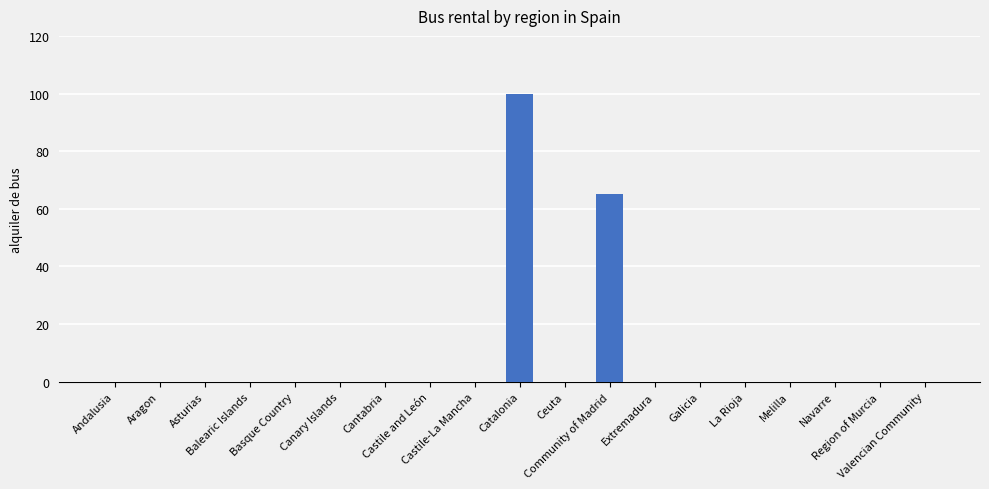

Count the number of categories in the chart.

19